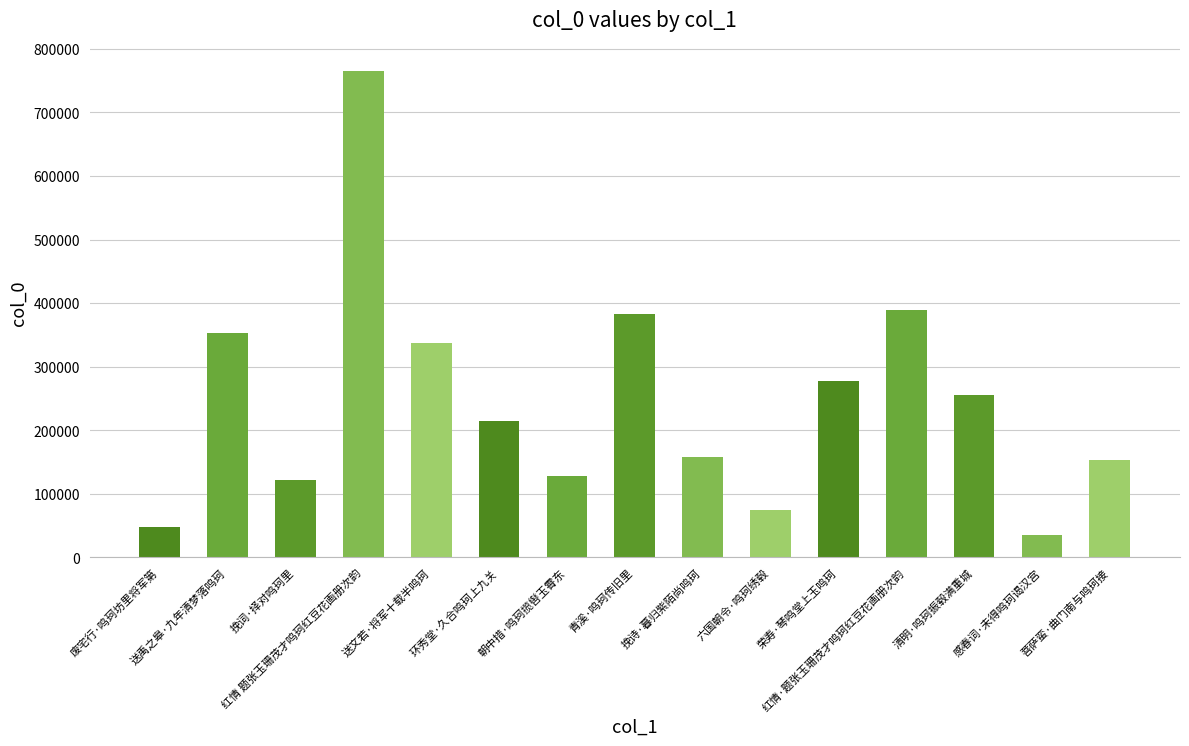

Reading left to right, what are all the values shown in this chart?

废宅行·鸣珂坊里将军第=47052	送禹之皋·九年清梦落鸣珂=353357	挽词·择对鸣珂里=122203	红情 题张玉珊茂才鸣珂红豆花画册次韵=764837	送文若·将军十载半鸣珂=336594	环秀堂·久合鸣珂上九关=215136	朝中措·鸣珂揽辔玉霄东=127422	青溪·鸣珂传旧里=383260	挽诗·暮归紫陌尚鸣珂=158062	六国朝令·鸣珂绣毂=75170	荣寿·琴鸣堂上玉鸣珂=277875	红情·题张玉珊茂才鸣珂红豆花画册次韵=389432	清明·鸣珂振毂满重城=255962	感春词·未得鸣珂谒汉宫=35691	菩萨蛮·曲门南与鸣珂接=152696